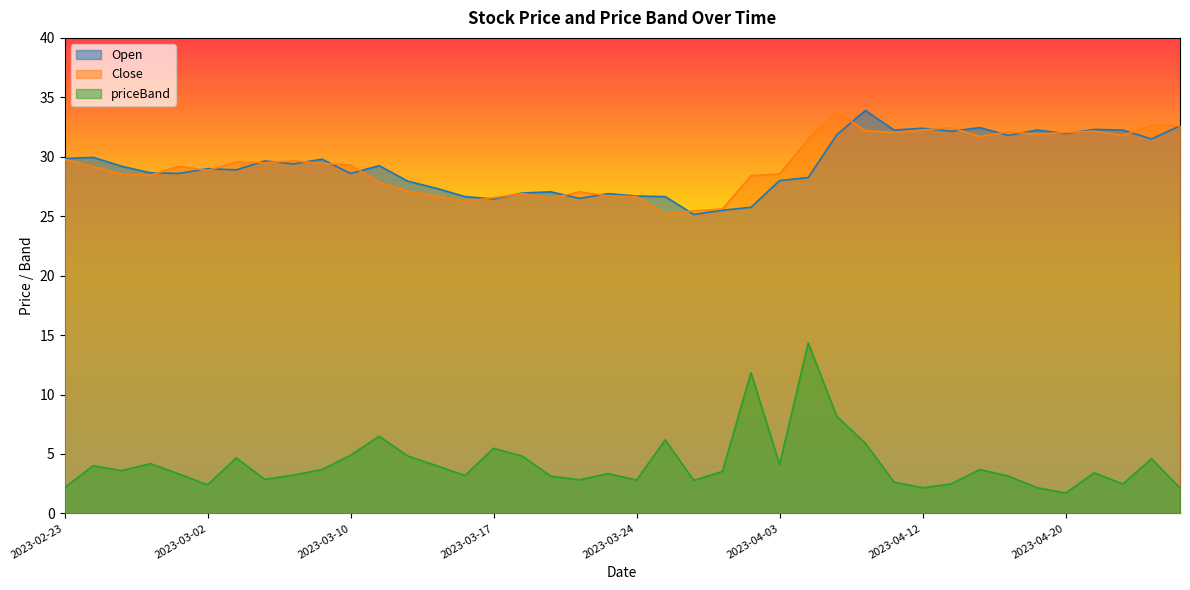

What is the maximum value shown in the chart?

33.9